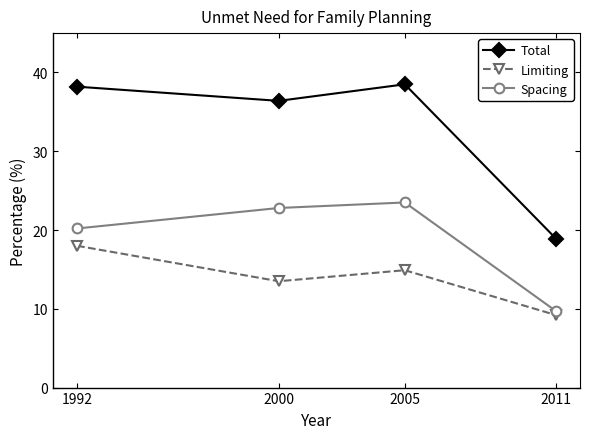

What is the total value across all series at 2000?

72.7